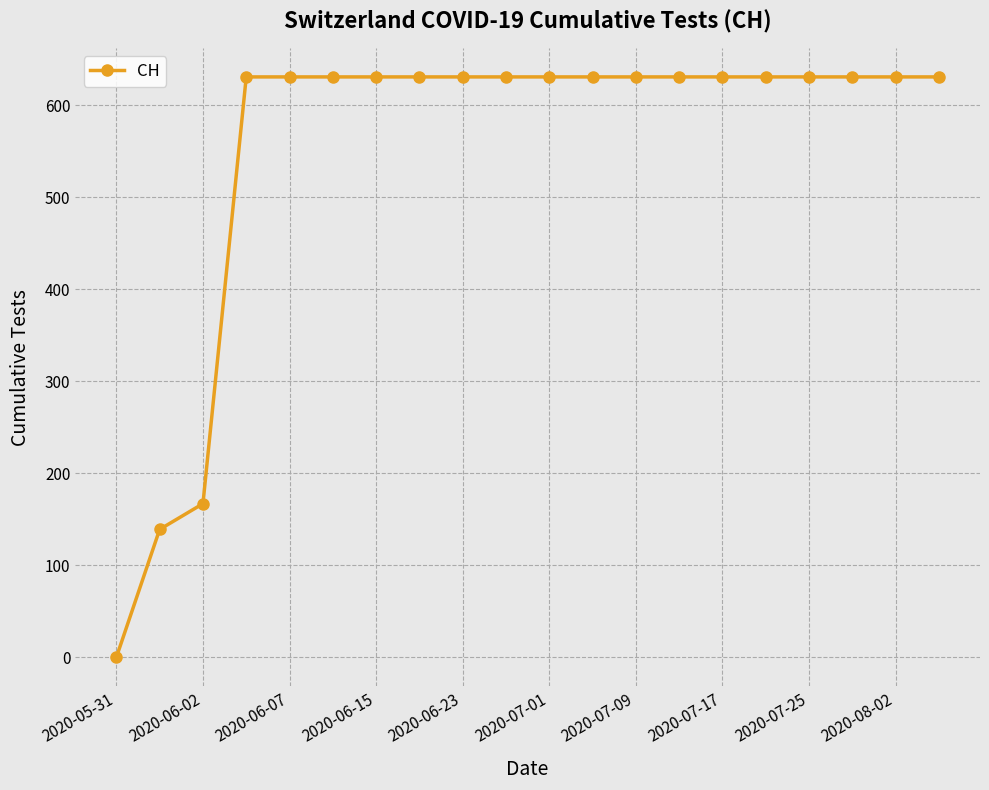

What is the value of the 10th point from the left?

631